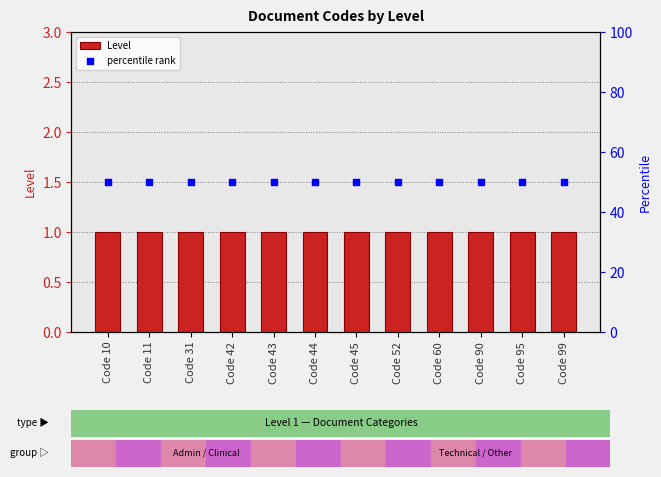

Which series has the widest spread of Y values?

Level